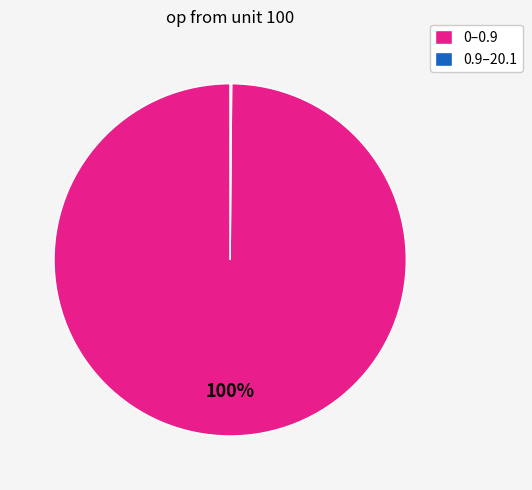

What is the largest slice in the pie chart?

0–0.9